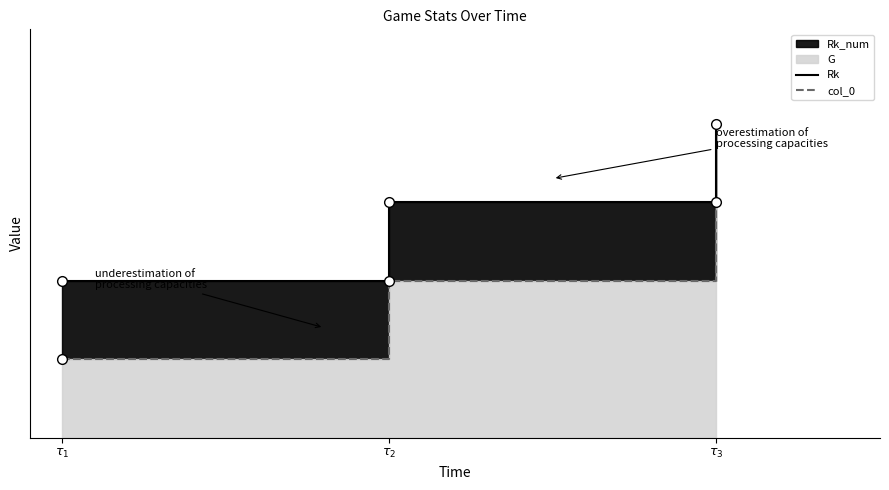

What position from the left is $\tau_1$?

1